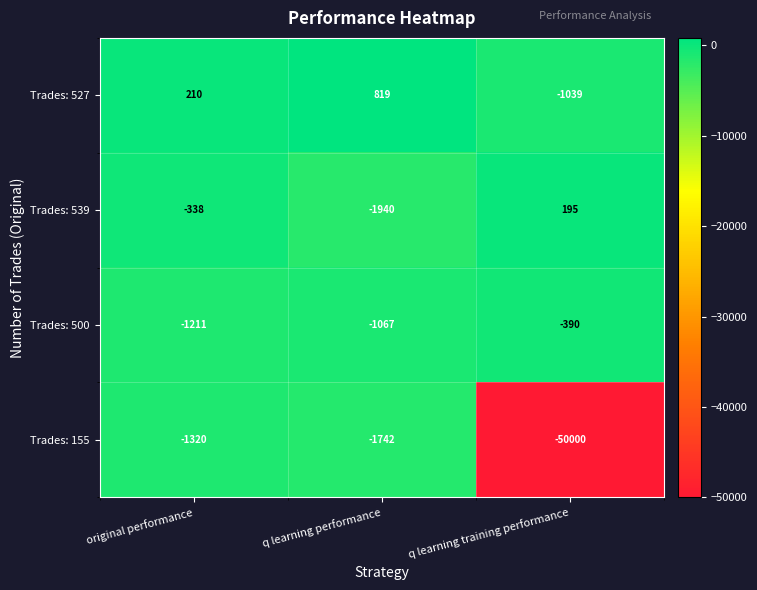

Which series has the largest total across all categories?

Trades: 527